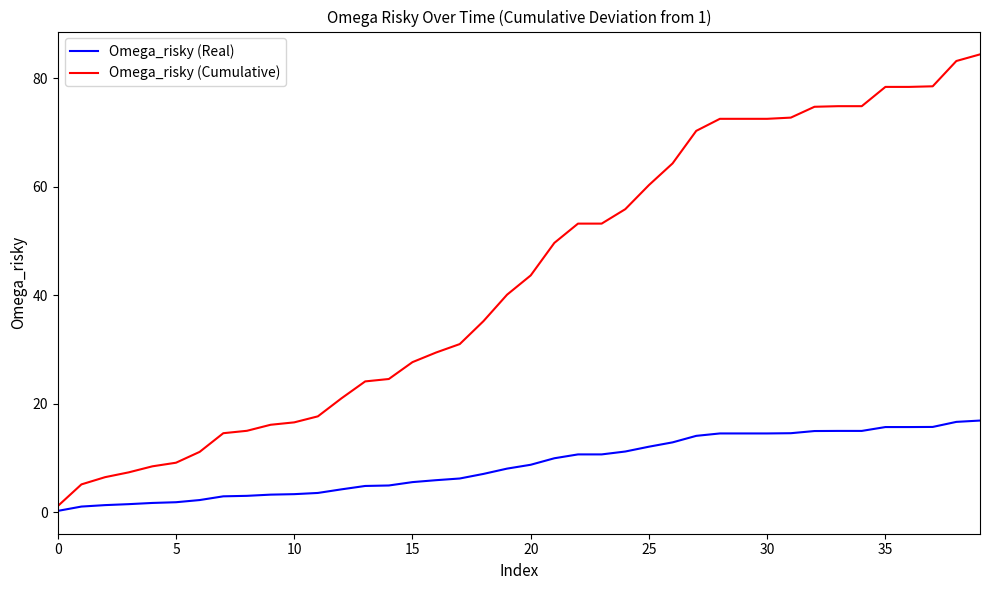

Rank the series by their average value, from highest to lowest.

Omega_risky (Cumulative), Omega_risky (Real)